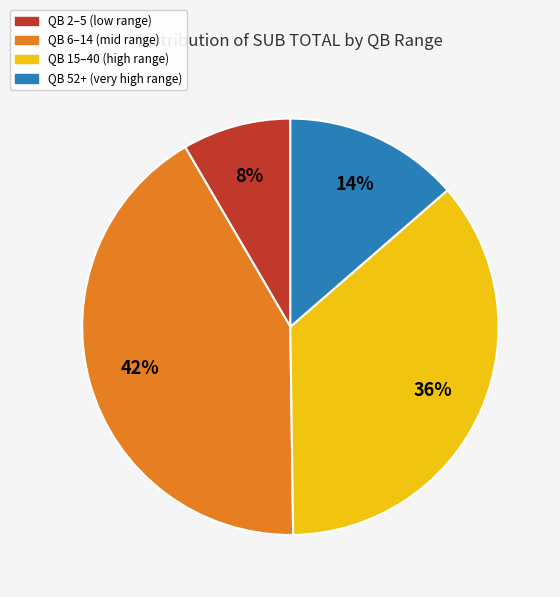

To the nearest percent, what is the average slice percentage?

25%